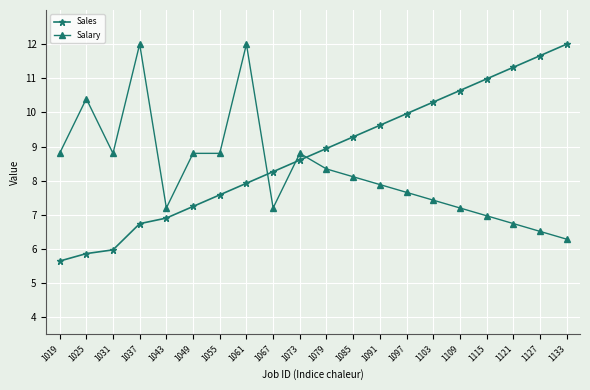

The Salary series shows 7.2 at 1061. True or false?

False